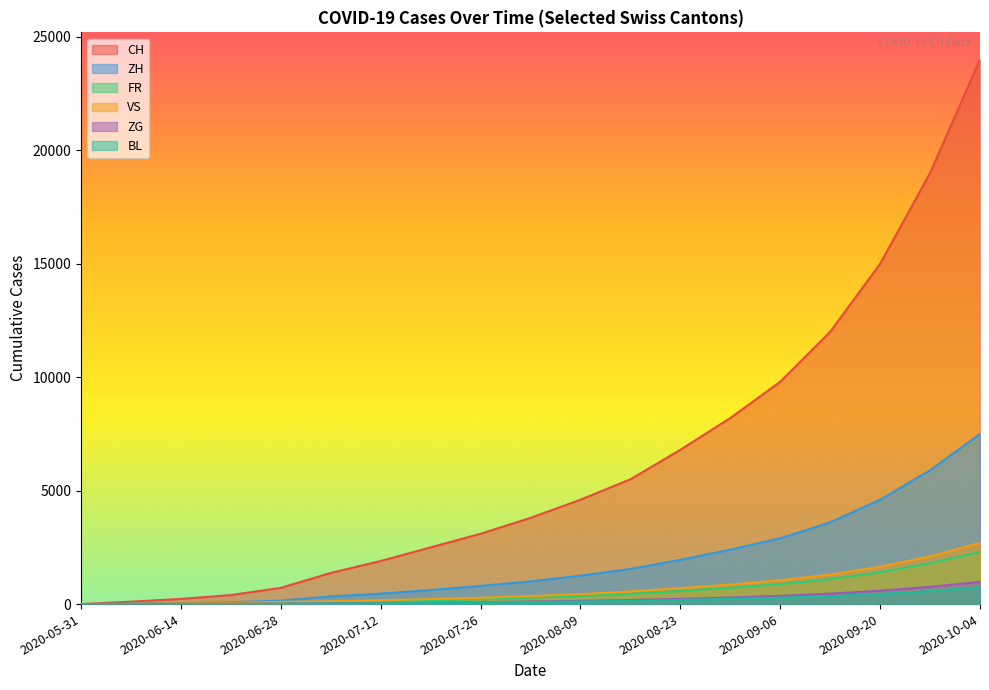

Rank the categories by VS value from lowest to highest.

2020-05-31, 2020-06-07, 2020-06-14, 2020-06-21, 2020-06-28, 2020-07-05, 2020-07-12, 2020-07-19, 2020-07-26, 2020-08-02, 2020-08-09, 2020-08-16, 2020-08-23, 2020-08-30, 2020-09-06, 2020-09-13, 2020-09-20, 2020-09-27, 2020-10-04